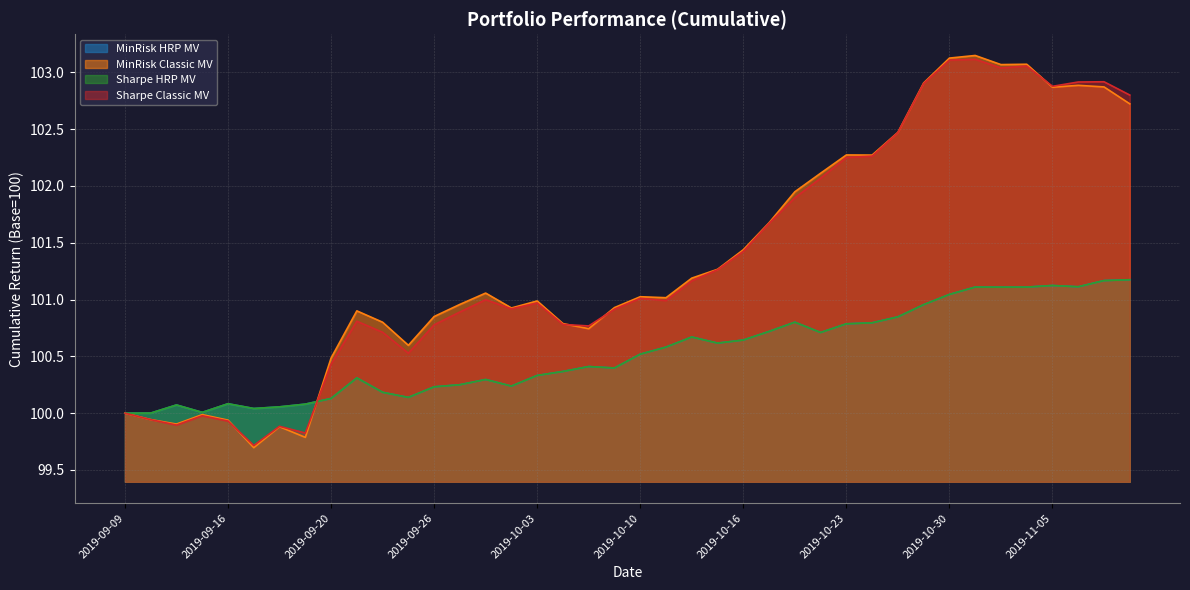

List the labels in order of MinRisk HRP MV value, largest first.

2019-11-08, 2019-11-07, 2019-11-05, 2019-11-06, 2019-10-31, 2019-11-04, 2019-11-01, 2019-10-30, 2019-10-29, 2019-10-25, 2019-10-18, 2019-10-24, 2019-10-23, 2019-10-17, 2019-10-22, 2019-10-14, 2019-10-16, 2019-10-15, 2019-10-11, 2019-10-10, 2019-10-07, 2019-10-09, 2019-10-04, 2019-10-03, 2019-09-23, 2019-09-30, 2019-09-27, 2019-10-01, 2019-09-26, 2019-09-24, 2019-09-25, 2019-09-20, 2019-09-16, 2019-09-19, 2019-09-12, 2019-09-18, 2019-09-17, 2019-09-13, 2019-09-11, 2019-09-09